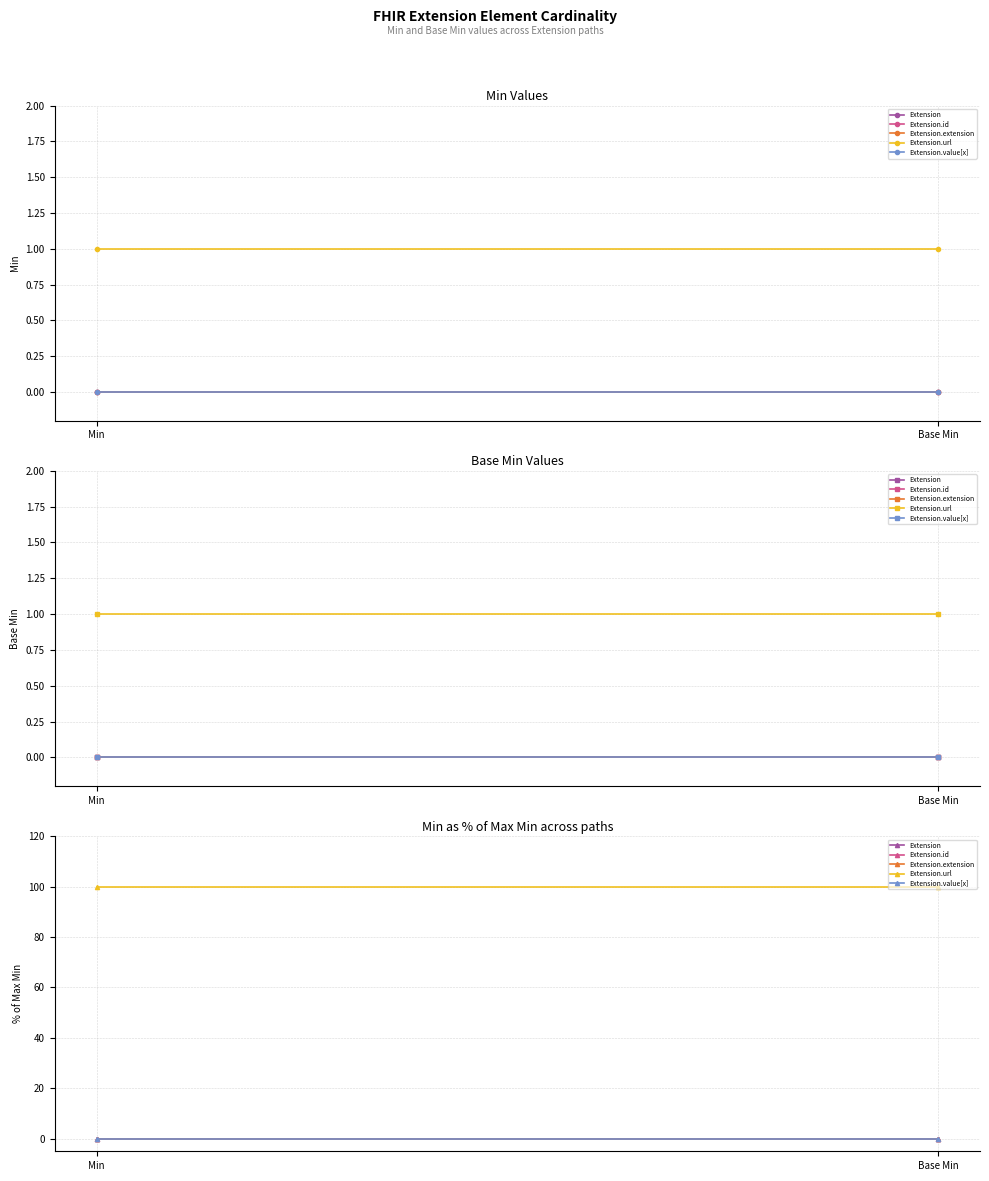

Which series has the widest spread of values?

Extension